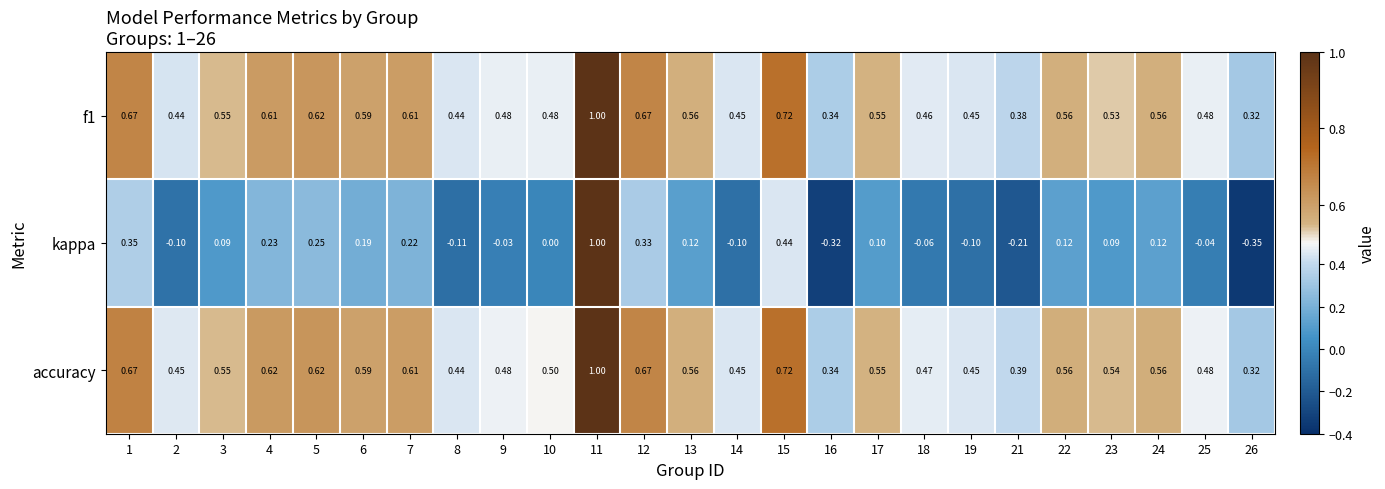

How many data points does each series have?

25